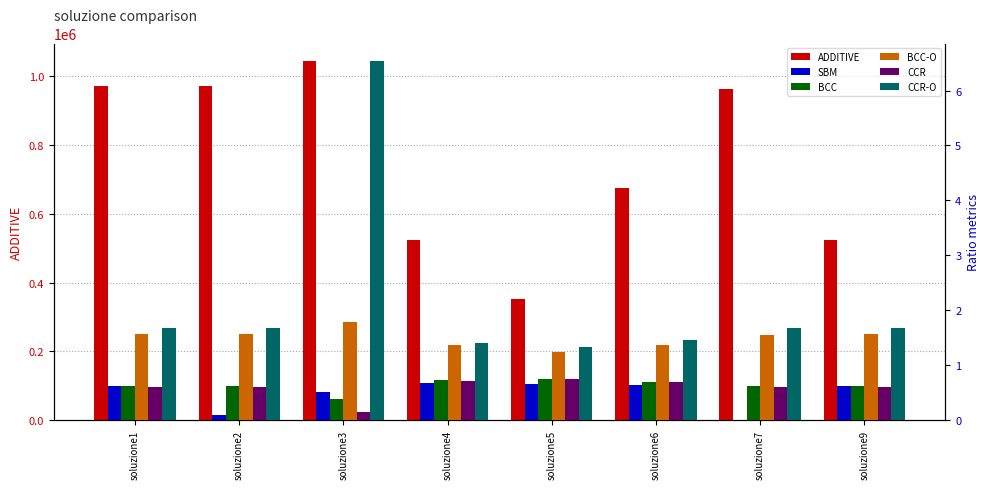

List the labels in order of ADDITIVE value, largest first.

soluzione3, soluzione2, soluzione1, soluzione7, soluzione6, soluzione9, soluzione4, soluzione5